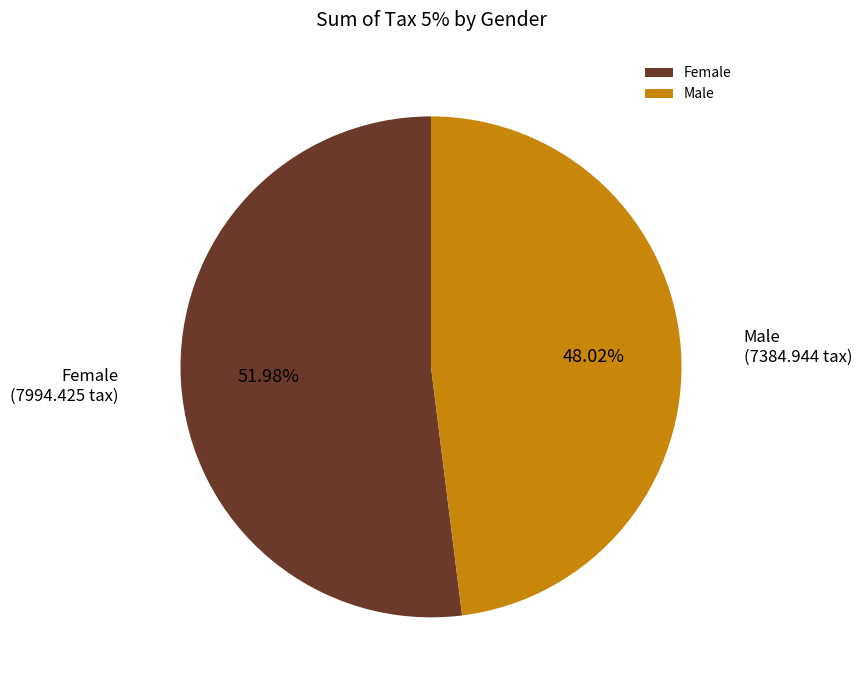

What is the smallest slice in the pie chart?

Male